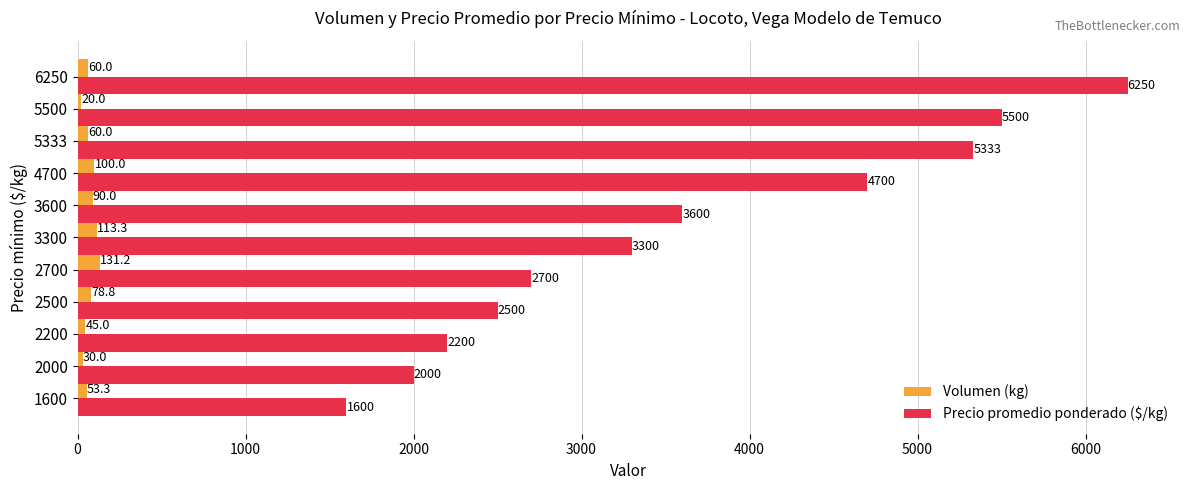

How many values in the Precio promedio ponderado ($/kg) series are below 3300?

5